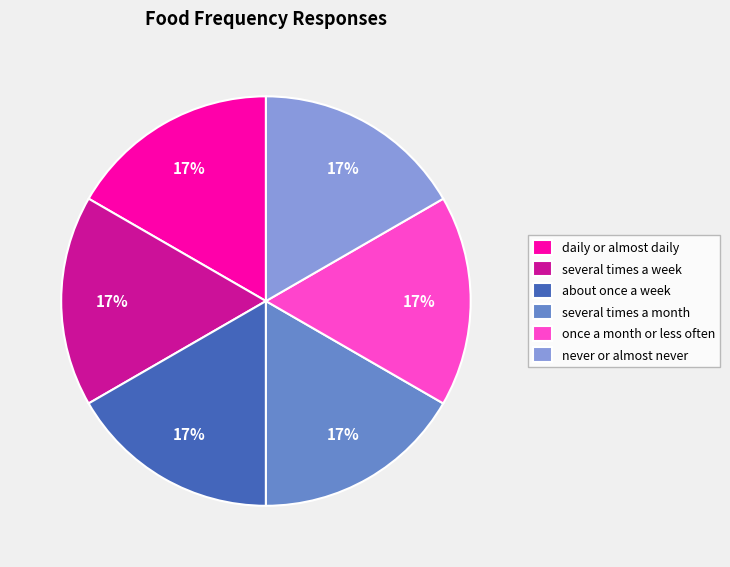

Count the number of slices in the pie.

6